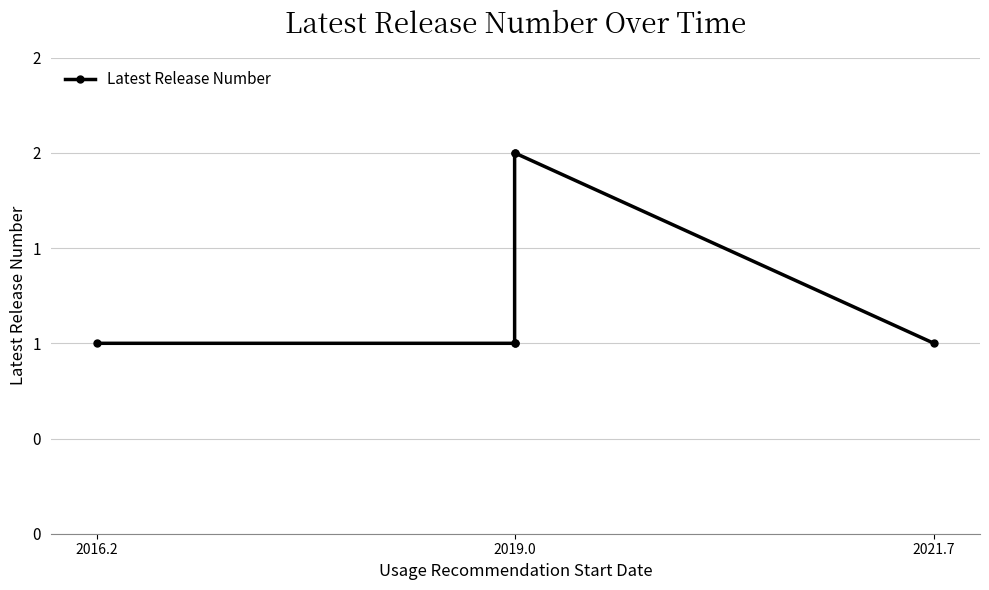

True or false: there are more than 2 points higher than both neighbors.

False